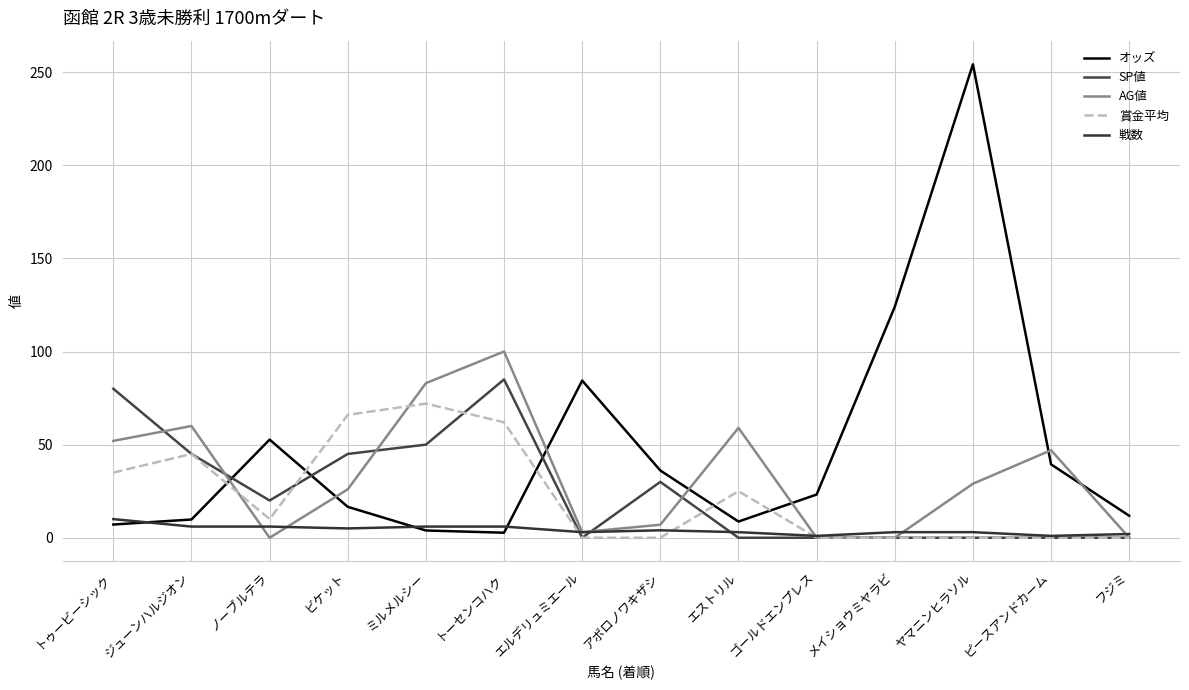

Rank the categories by 賞金平均 value from highest to lowest.

ミルメルシー, ビケット, トーセンコハク, ジューンハルジオン, トゥービーシック, エストリル, ノーブルテラ, エルデリュミエール, アポロノワキザシ, ゴールドエンプレス, メイショウミヤラビ, ヤマニンヒラソル, ピースアンドカーム, フジミ